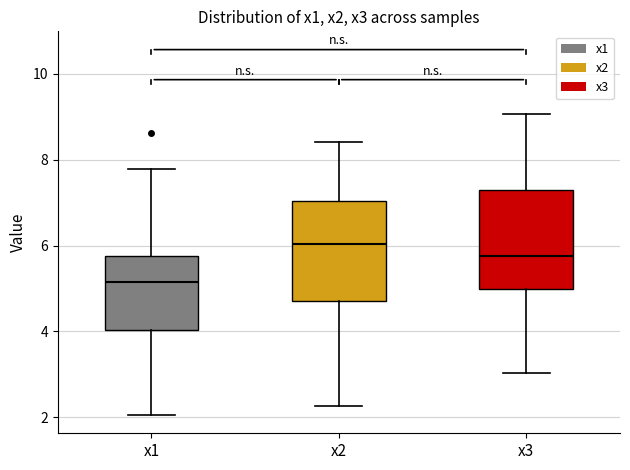

Reading left to right, transcribe this box plot: for each box, give where its median line is, the range the box spans, and where its two whiskers end, as read against the y-axis. The values are not printed on the chart, so give them approximately, as read against the axis.

x1: median 5.2, box 4.0 to 5.8, whiskers 2.0 to 7.8
x2: median 6.0, box 4.8 to 7.0, whiskers 2.2 to 8.4
x3: median 5.8, box 5.0 to 7.2, whiskers 3.0 to 9.0